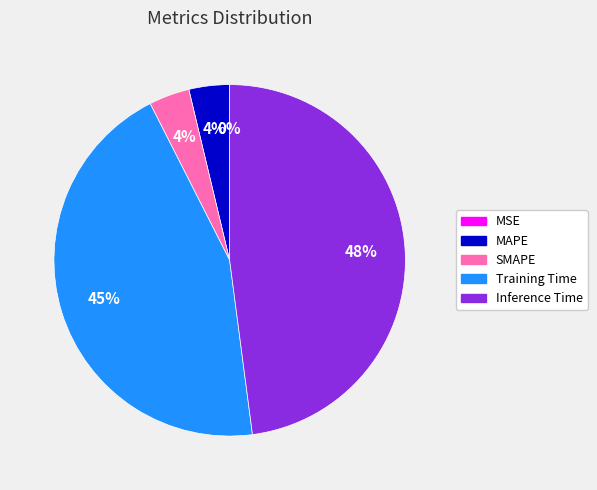

Combined, do MAPE and Inference Time account for over 50%?

Yes